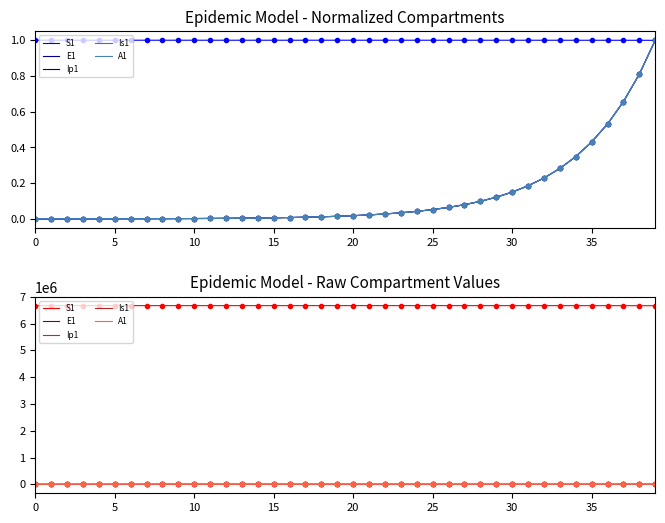

Rank the series by their maximum value, from highest to lowest.

S1, E1, Is1, A1, Ip1